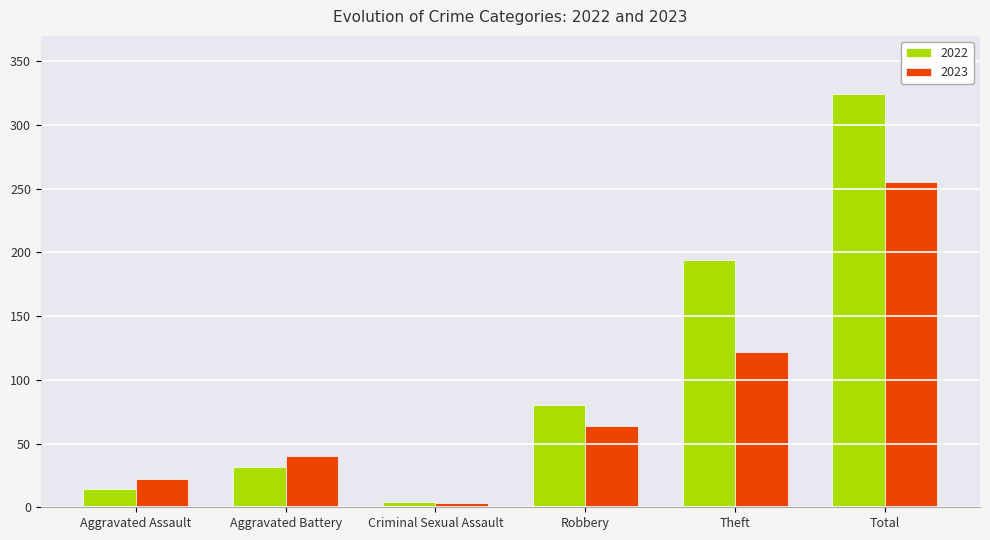

What is the difference between the highest and lowest values at Robbery?

16